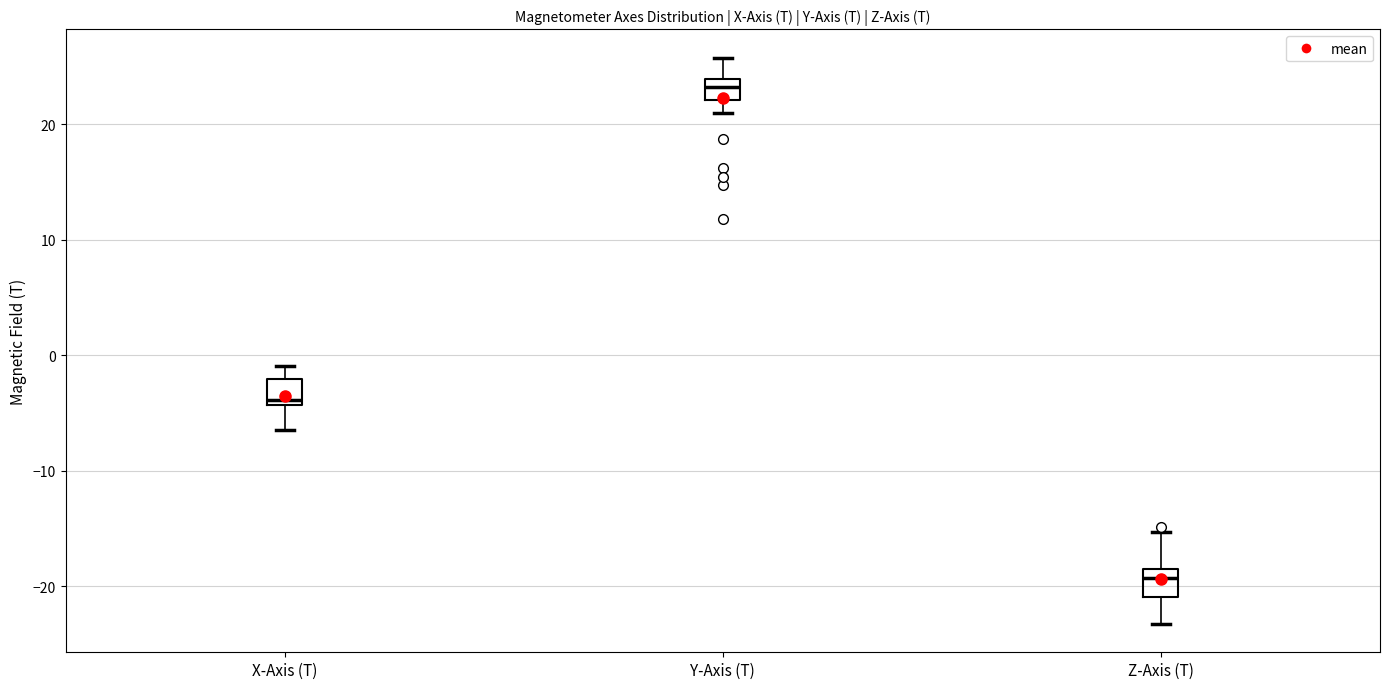

Where does the median line of the box for Y-Axis (T) sit on the y-axis? The values are not printed on the chart, so give them approximately, as read against the axis.

23